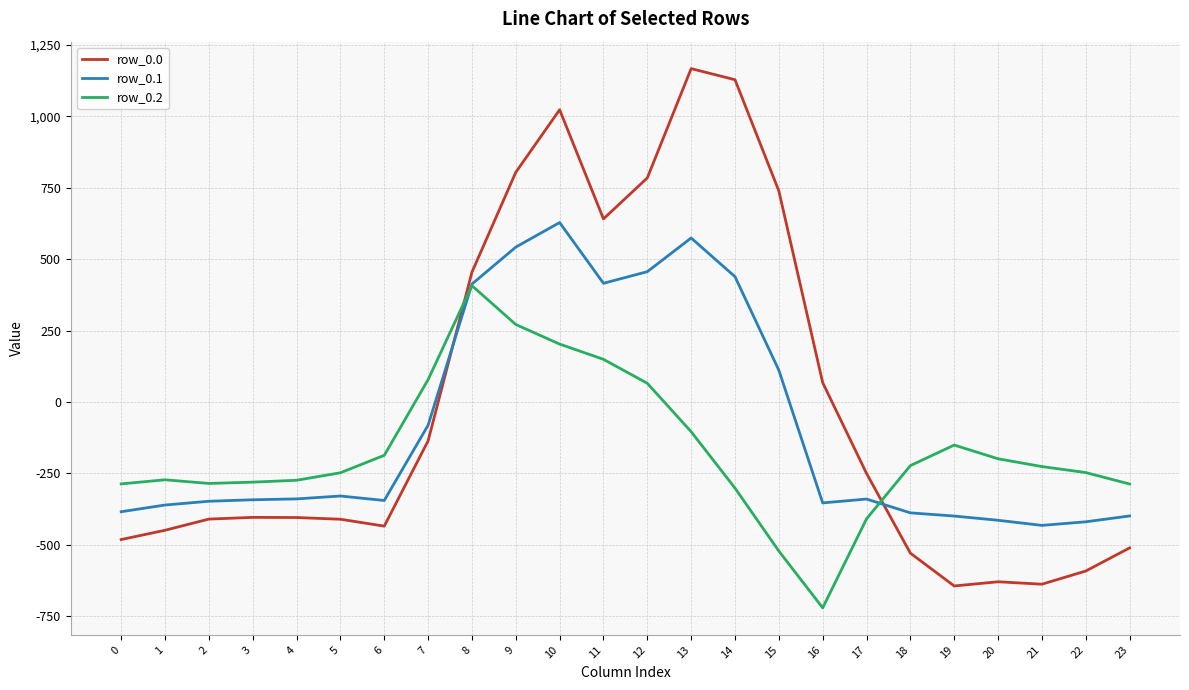

Rank the series by their average value, from highest to lowest.

row_0.0, row_0.1, row_0.2